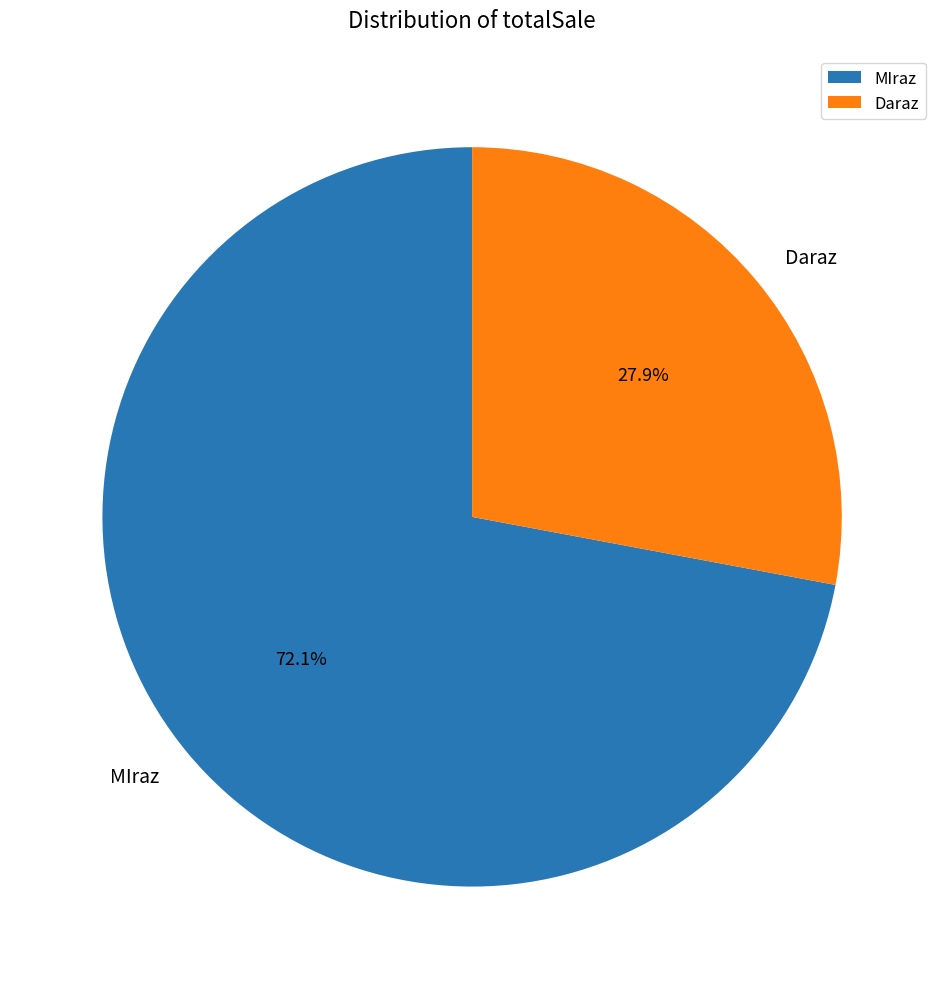

Count the number of slices in the pie.

2